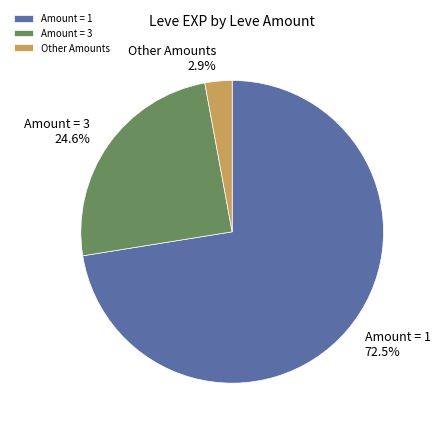

Approximately how many times larger is the value at Amount = 3 compared to Other Amounts?

8.5